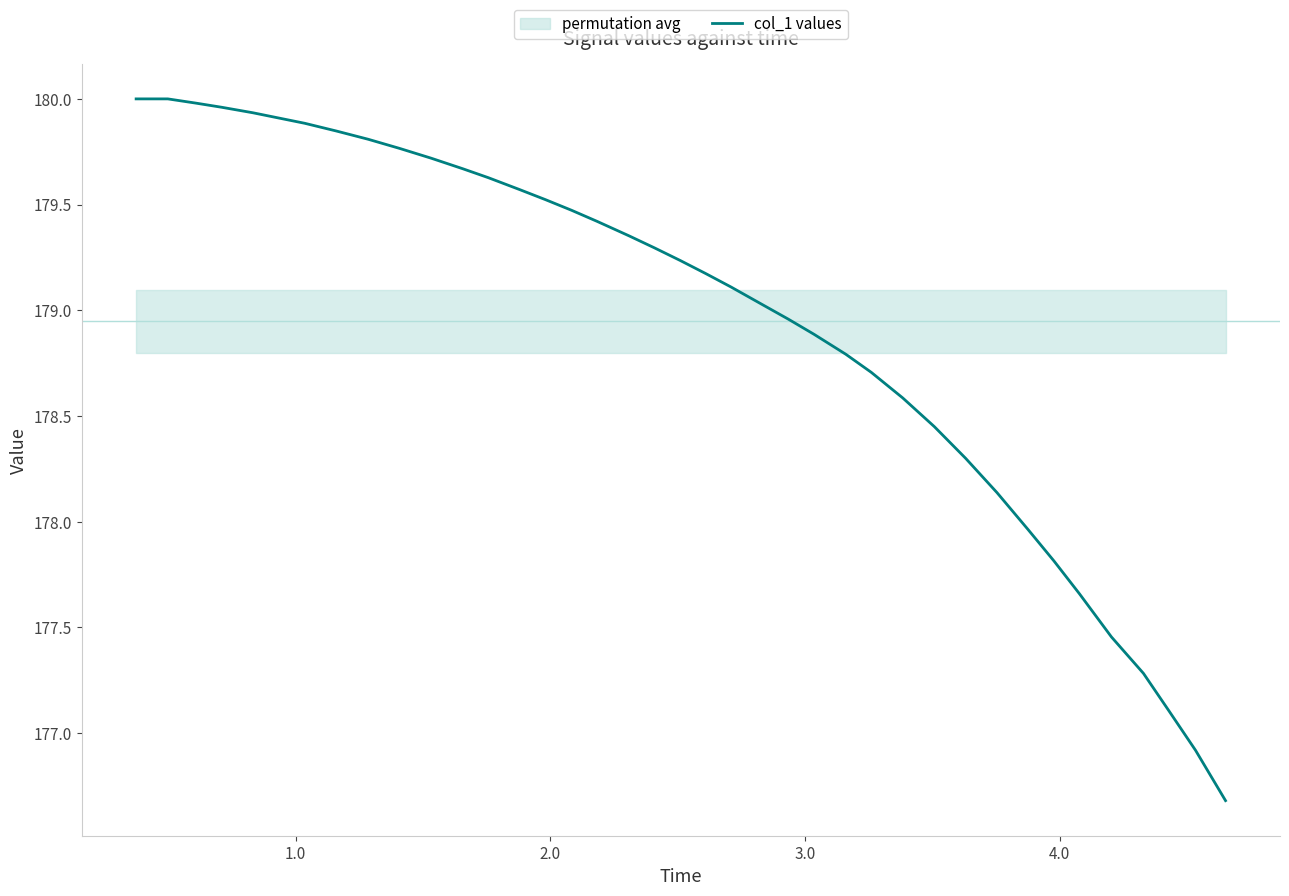

Reading right to left, extract all data points from this chart.

176.7	176.9	177.1	177.3	177.5	177.7	177.8	178.0	178.1	178.3	178.4	178.6	178.7	178.8	178.9	179.0	179.0	179.1	179.2	179.2	179.3	179.4	179.4	179.5	179.5	179.6	179.6	179.7	179.7	179.8	179.8	179.8	179.9	179.9	179.9	180.0	180.0	180.0	180.0